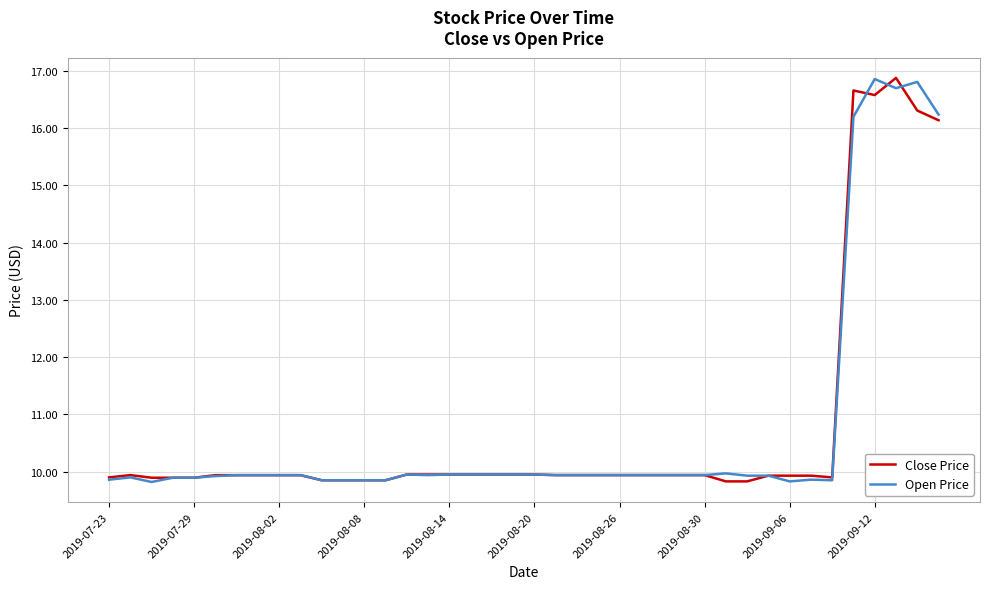

What is the maximum value shown in the chart?

16.9